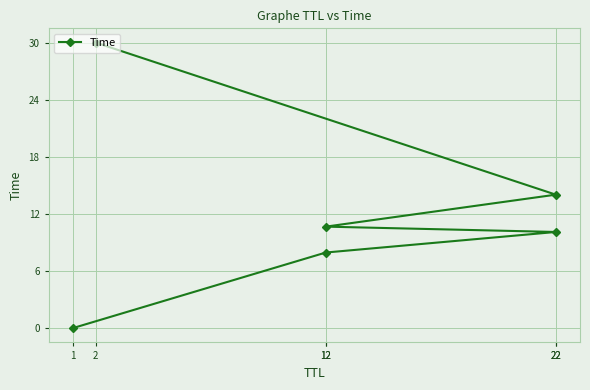

What is the difference between the values at 12 and 12?

2.7